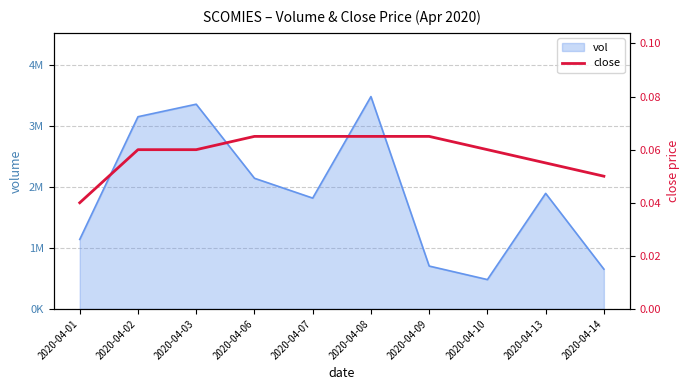

How many lines are shown in the chart?

1